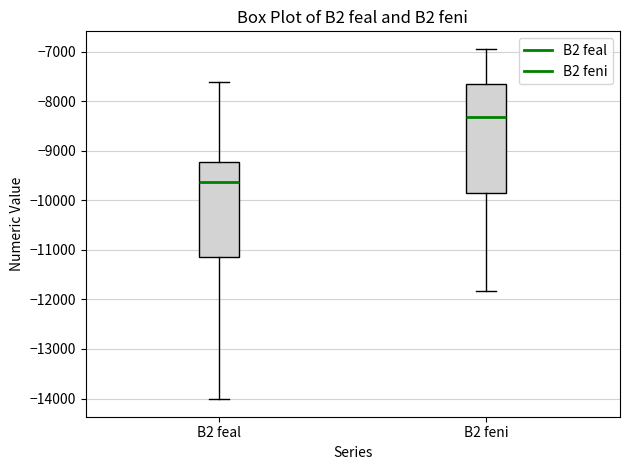

Where does the lower whisker of the box for B2 feni end on the y-axis? The values are not printed on the chart, so give them approximately, as read against the axis.

-11800